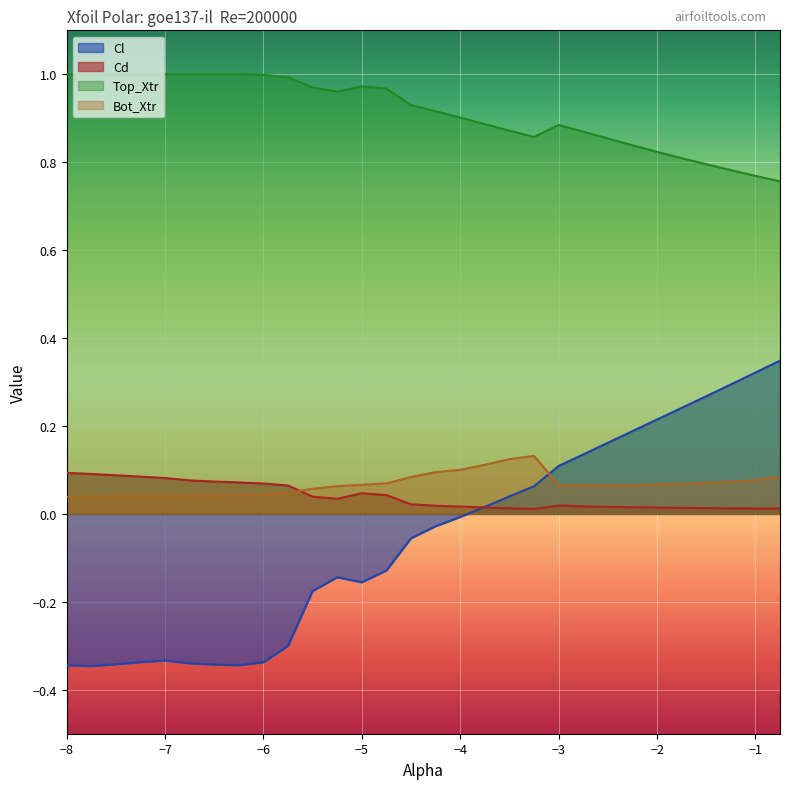

At how many categories does at least one series exceed 0?

30